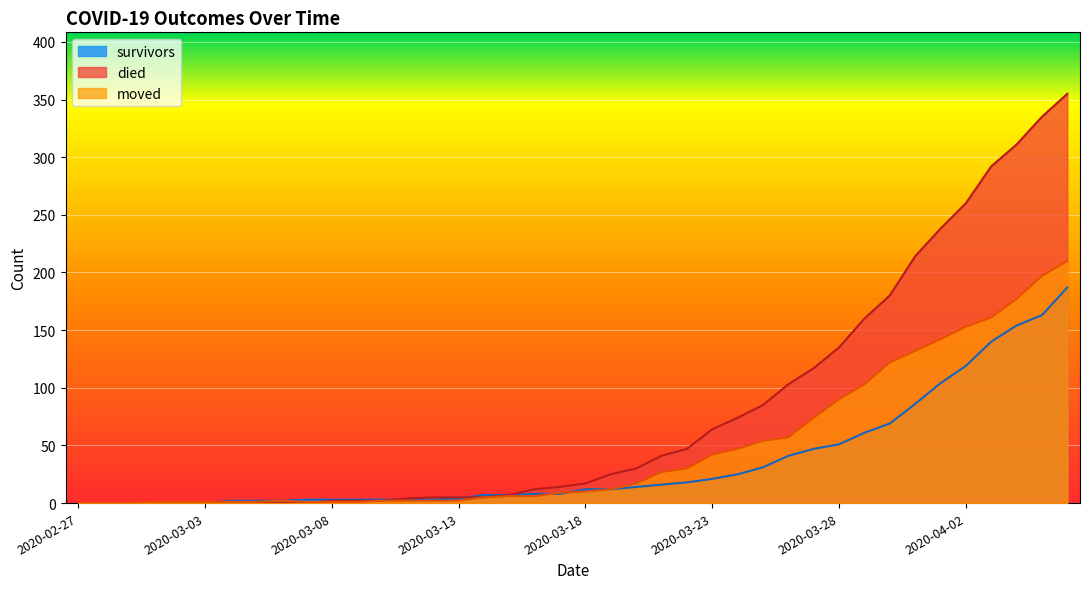

What is the value of the moved point at the 16th from the left?

2